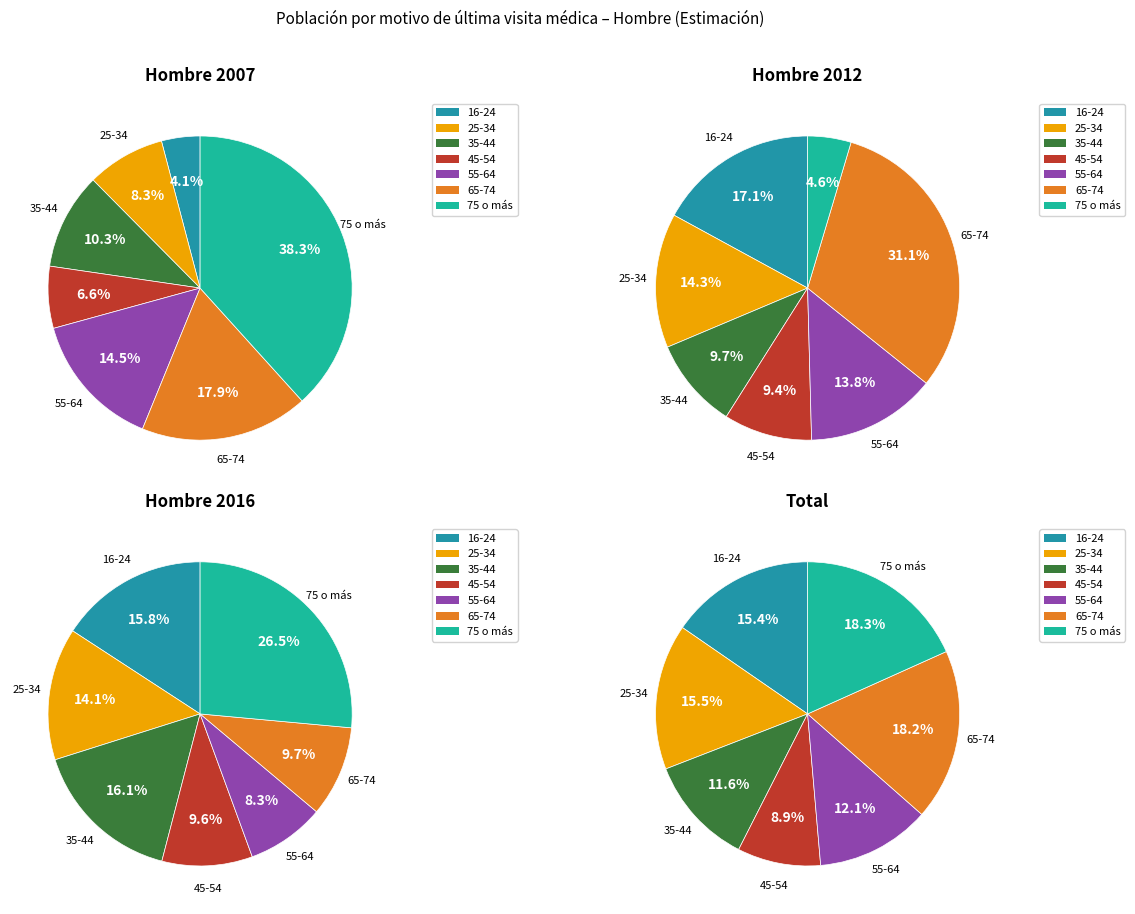

Which has a higher value, 45-54 or 55-64?

55-64